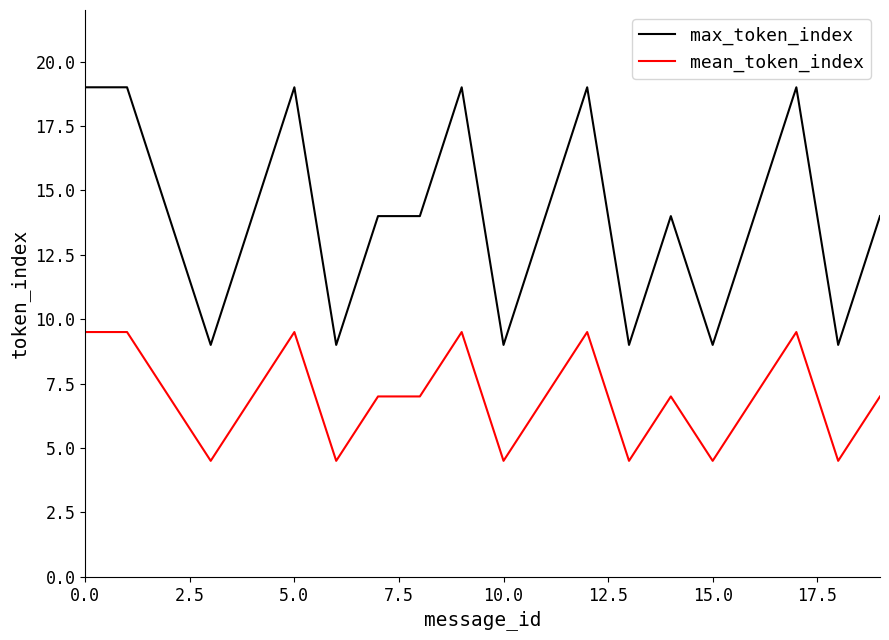

True or false: max_token_index and mean_token_index intersect in this chart.

False